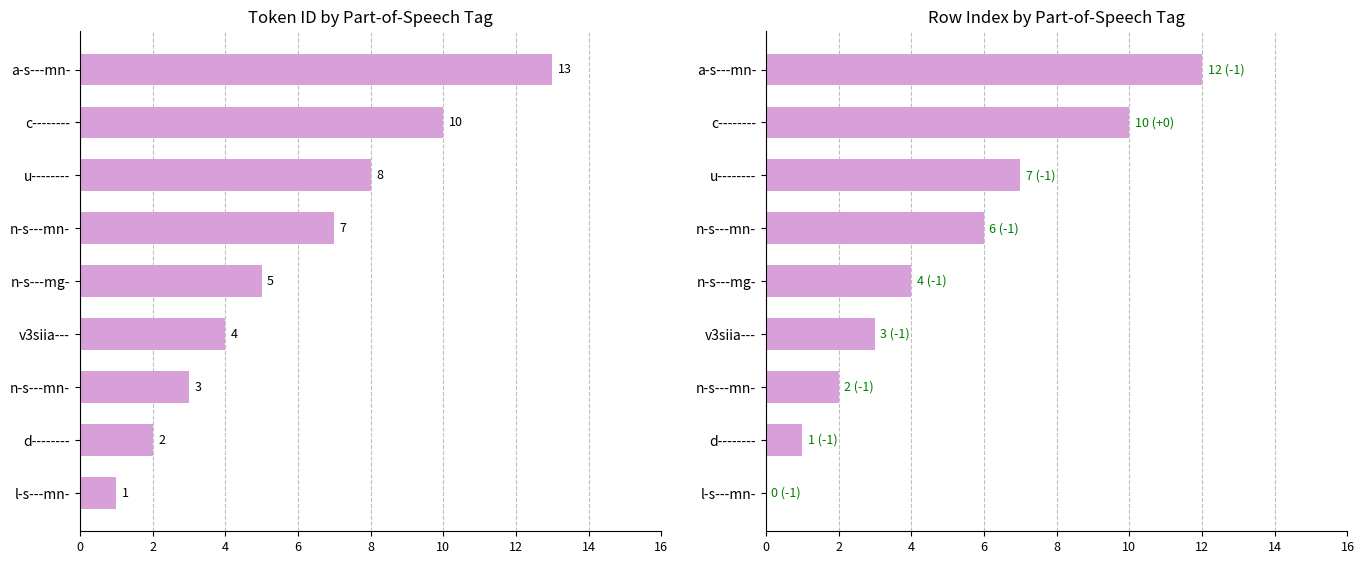

What is the approximate value of @id at c--------, to the nearest 10?

10